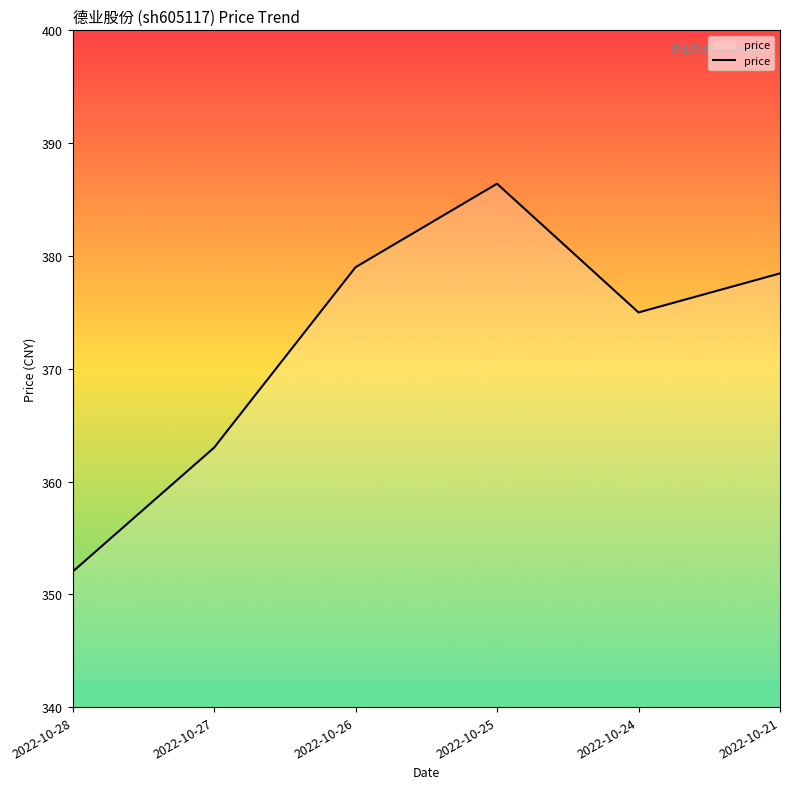

The value at 2022-10-24 is 190.8. True or false?

False